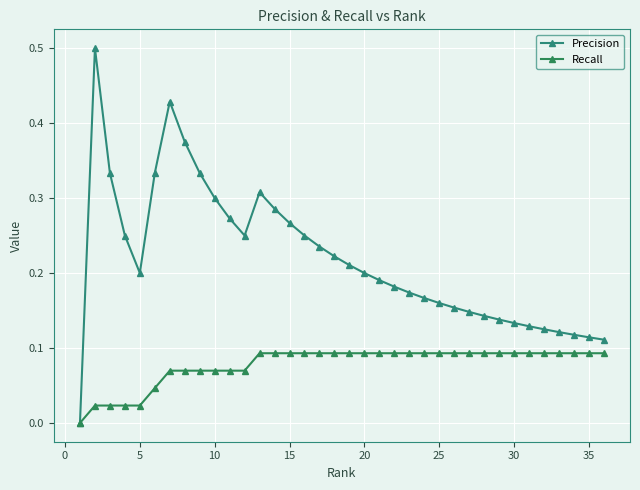

True or false: Precision and Recall intersect in this chart.

False